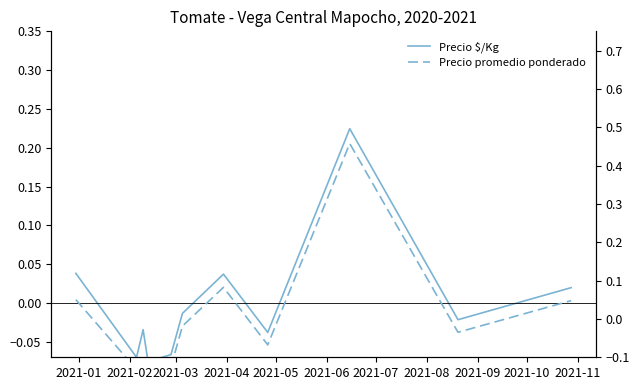

What is the spread (max minus min) of values at 2021-02?

0.1